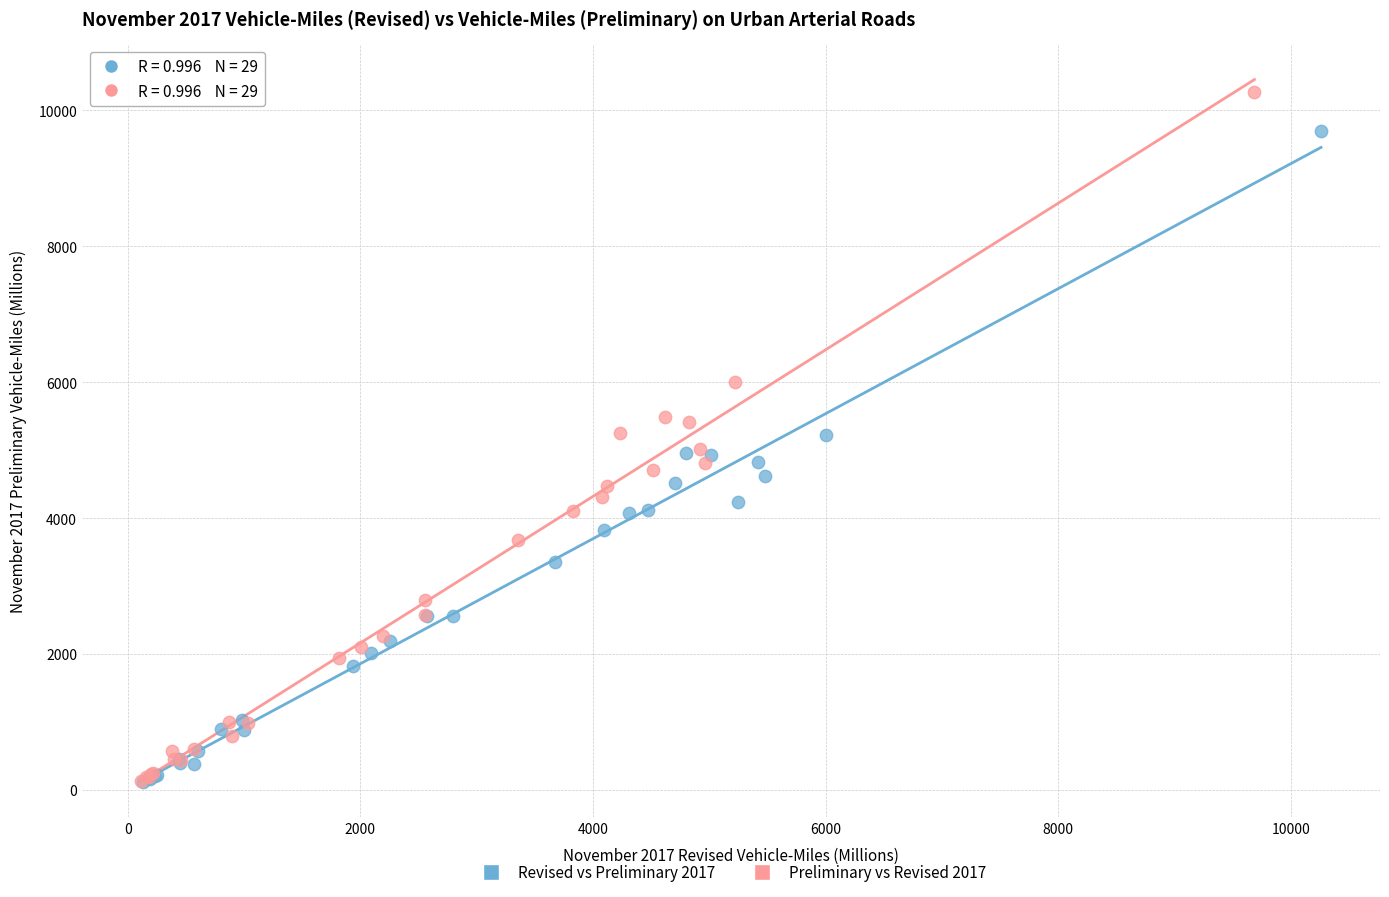

Which series has the widest spread of Y values?

Preliminary vs Revised 2017